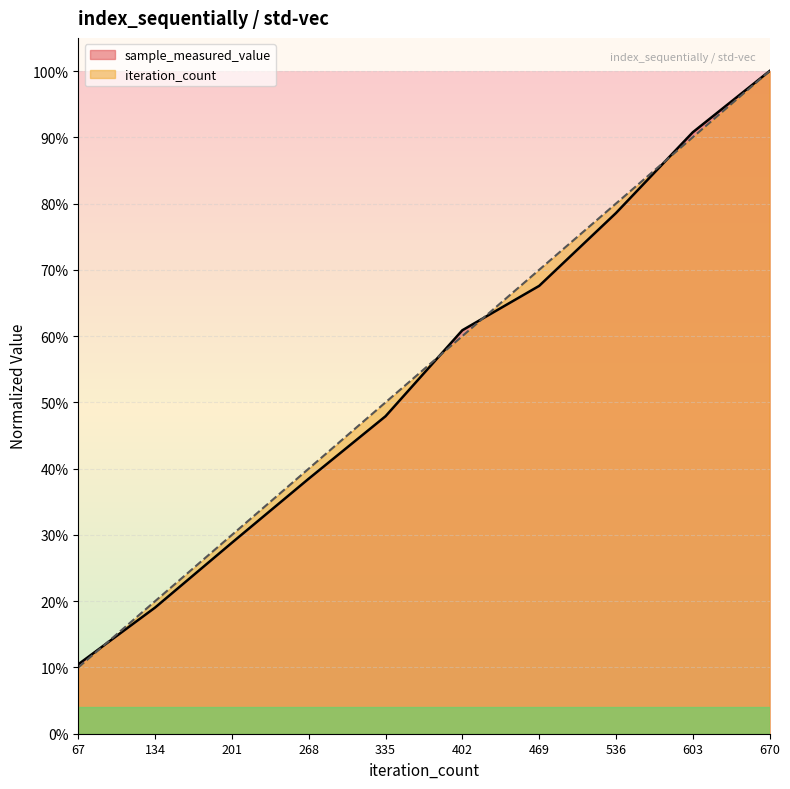

Reading left to right, list all the values displayed in this chart.

sample_measured_value: 67=0.1	134=0.2	201=0.3	268=0.4	335=0.5	402=0.6	469=0.7	536=0.8	603=0.9	670=1.0
iteration_count: 67=0.1	134=0.2	201=0.3	268=0.4	335=0.5	402=0.6	469=0.7	536=0.8	603=0.9	670=1.0